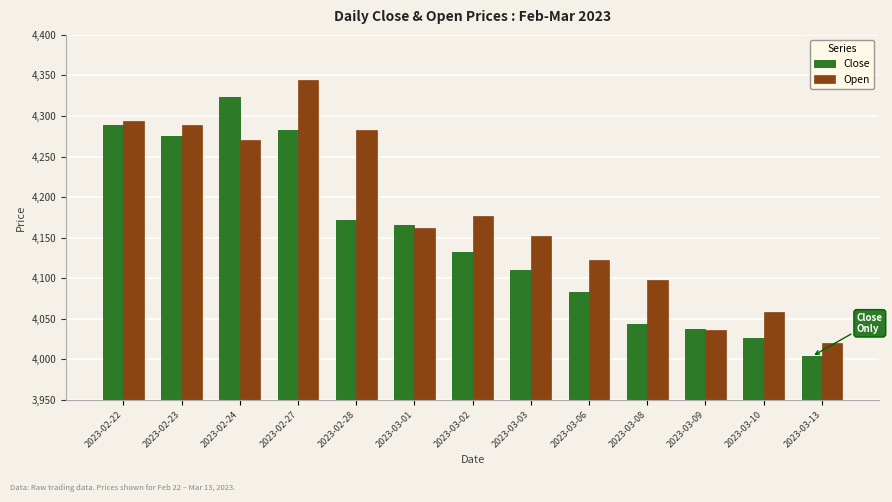

What is the difference between the highest and lowest values at 2023-03-06?

39.7